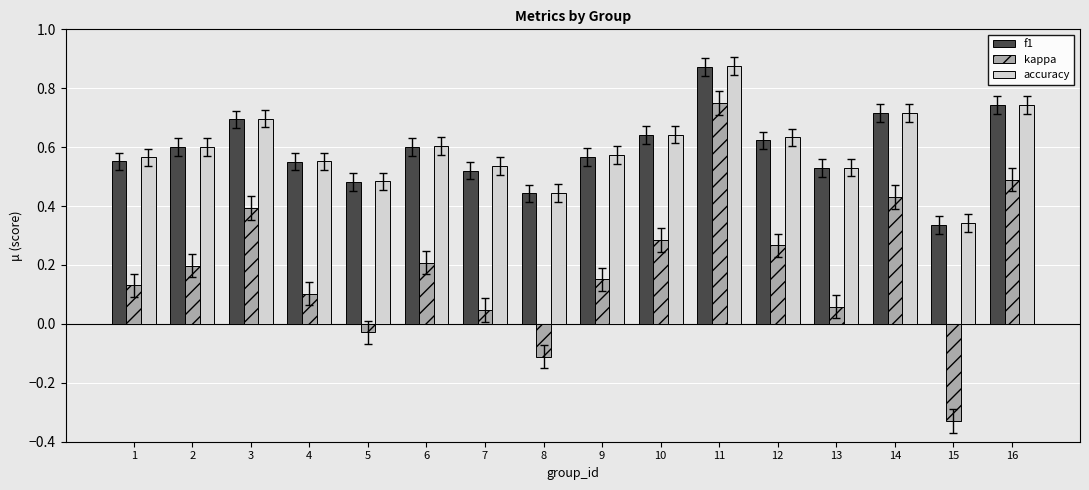

At which category does the chart reach its peak across all series?

11